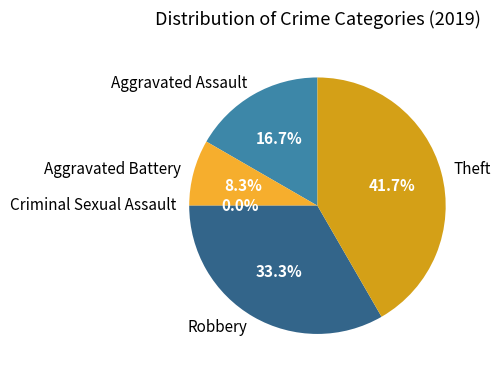

Does Theft represent more than half of the total?

No